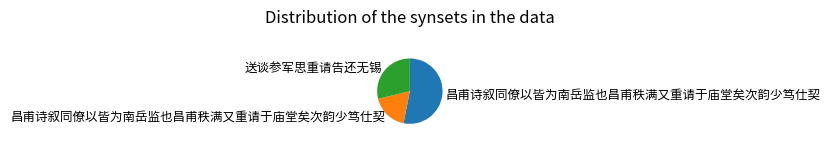

How many slices are in this pie chart?

3